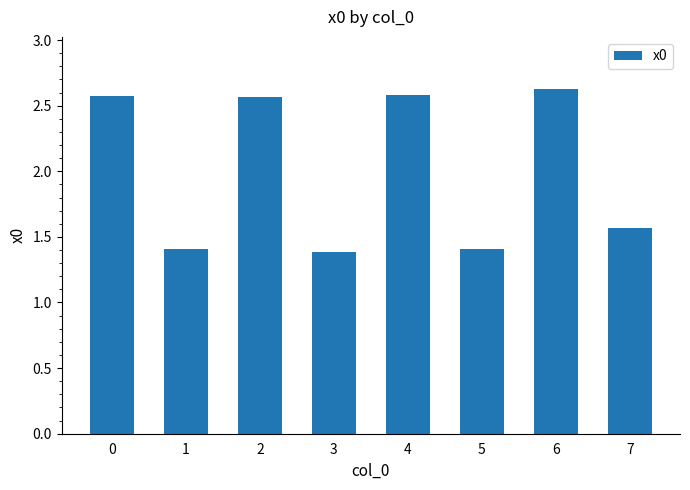

Count the number of values greater than 2.

4